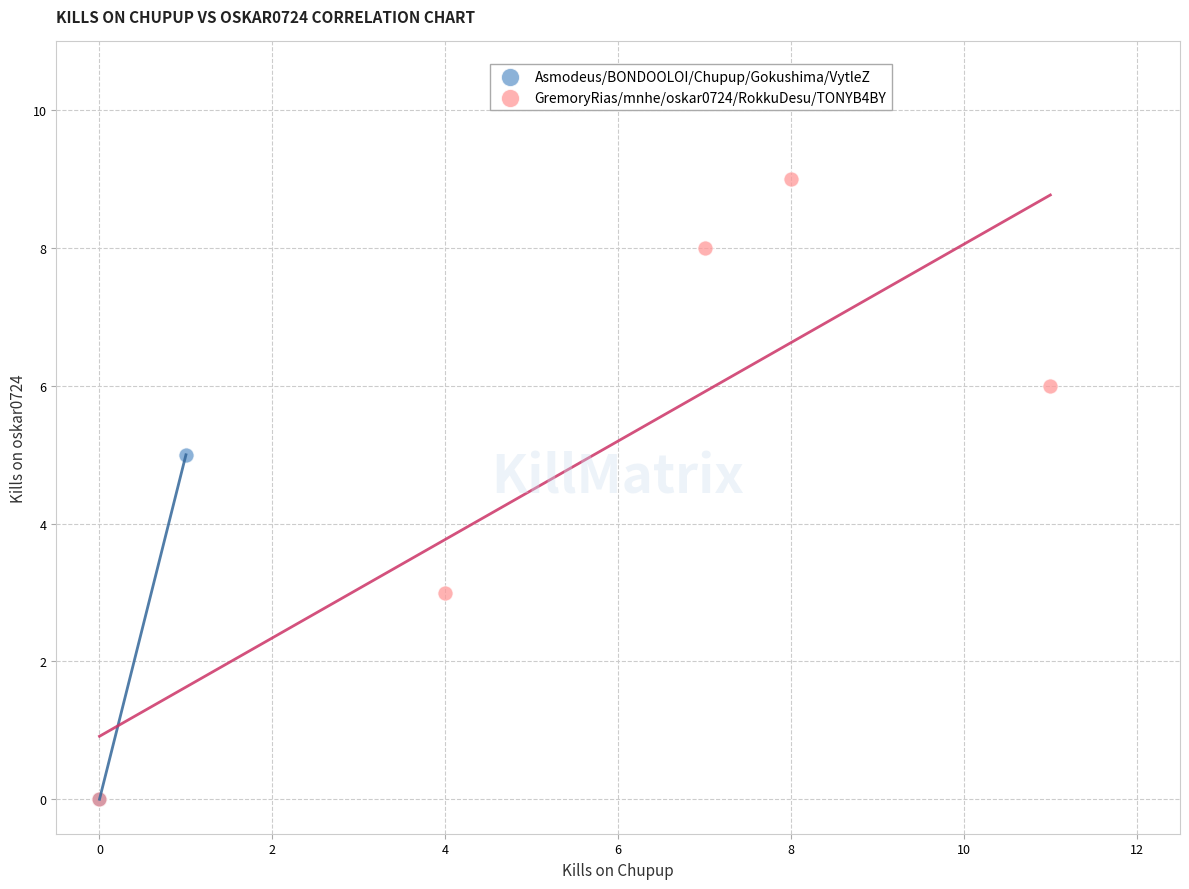

Which series has the largest Y range (max minus min)?

GremoryRias/mnhe/oskar0724/RokkuDesu/TONYB4BY